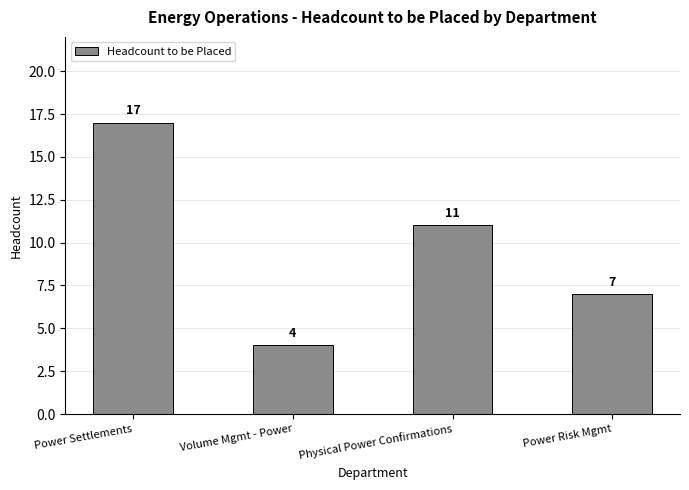

Which has a higher value, Power Settlements or Volume Mgmt - Power?

Power Settlements